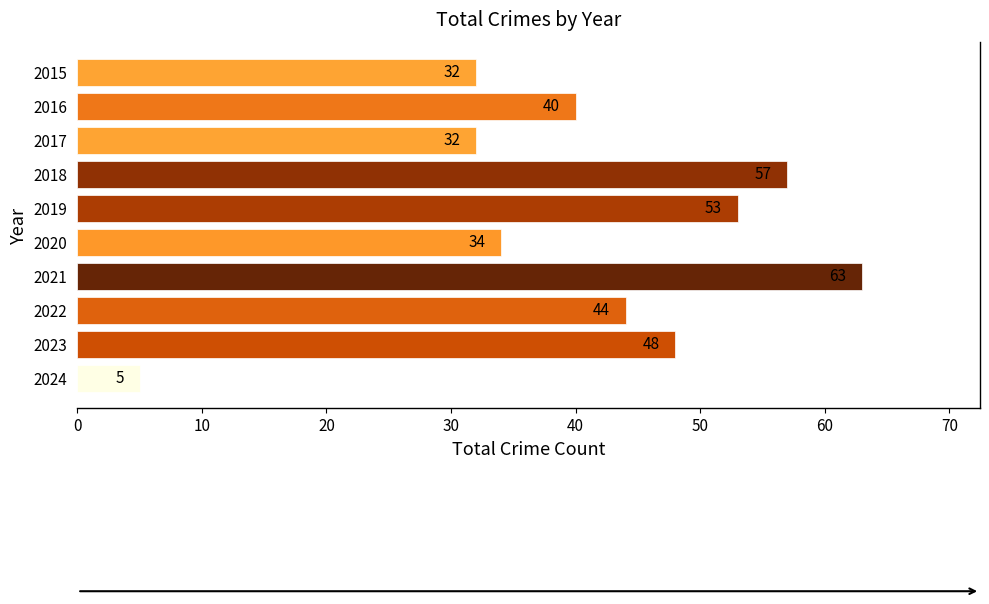

What is the difference between the maximum and minimum values?

58